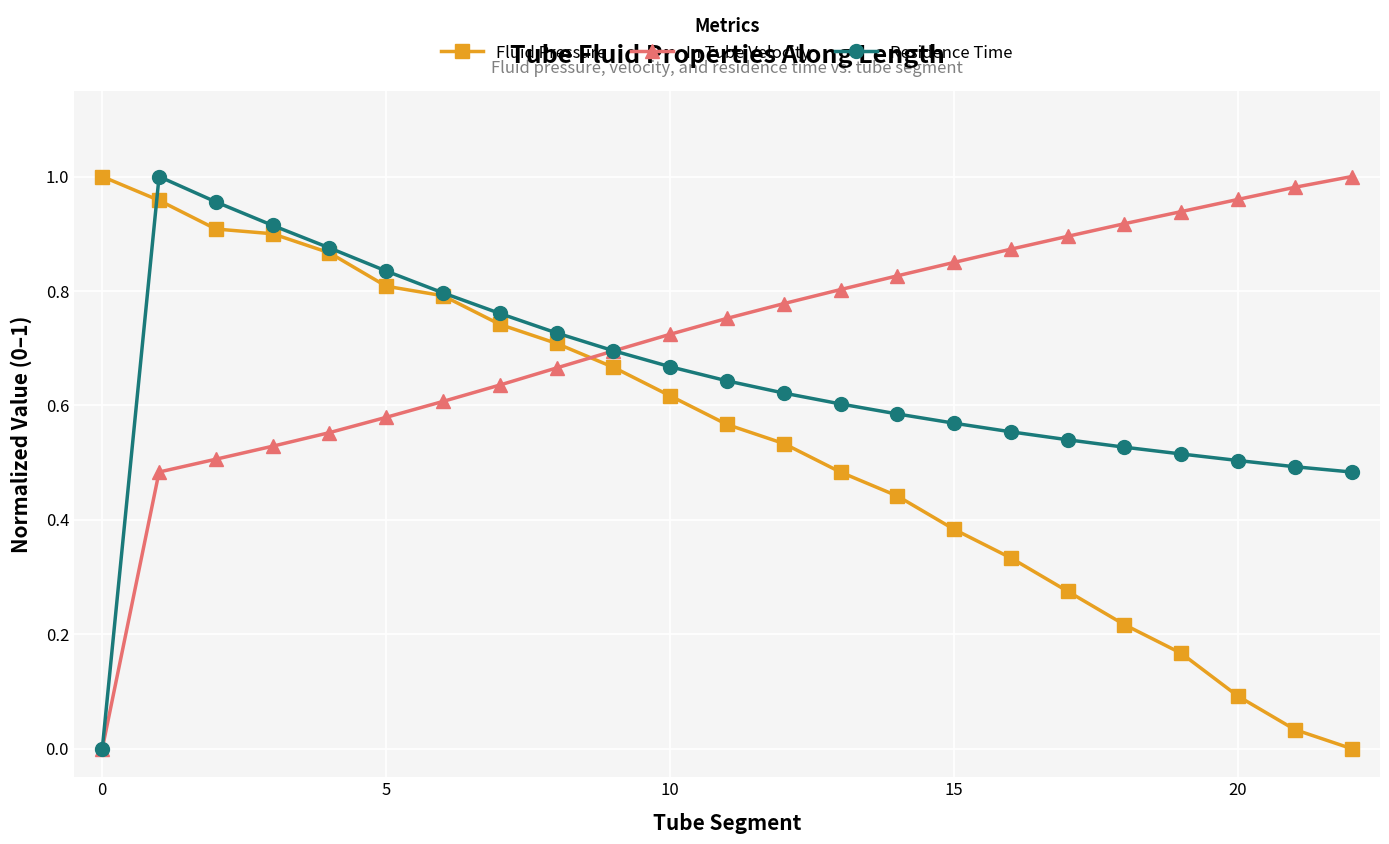

Which series has the largest total across all categories?

In Tube Velocity